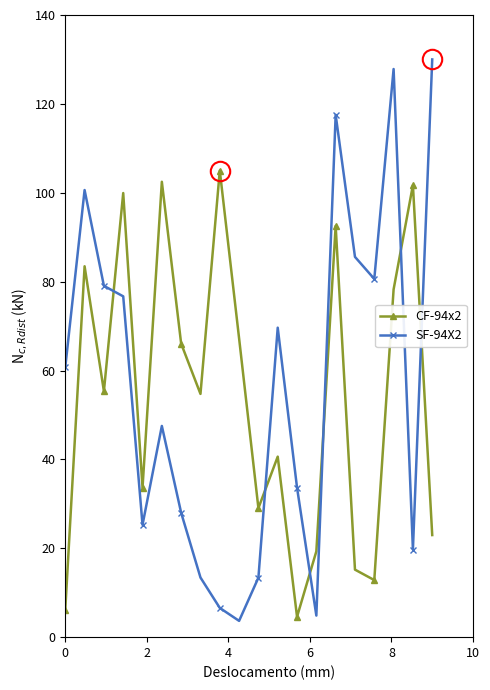

List the series in order of their peak value, highest first.

SF-94X2, CF-94x2